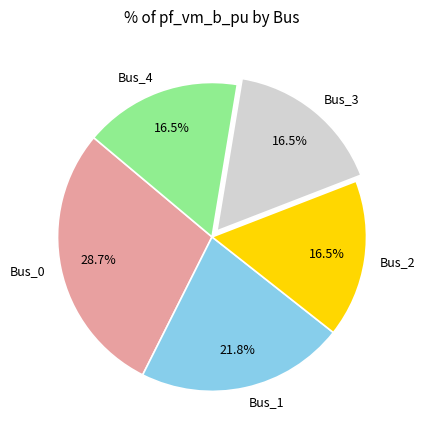

Between Bus_1 and Bus_3, which is larger?

Bus_1